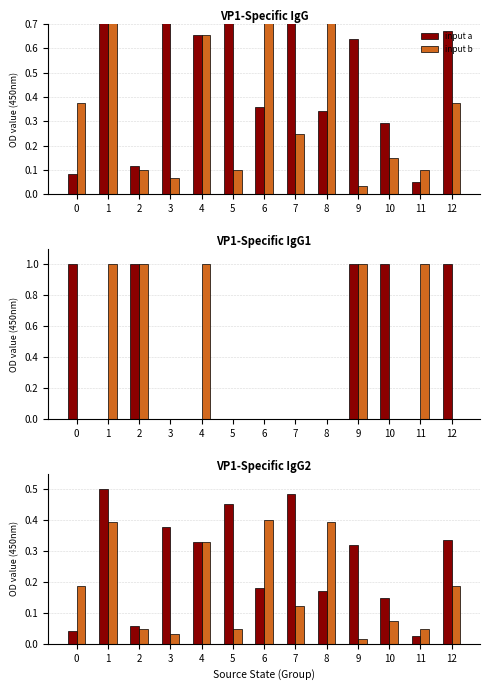

Is it true that input b equals 0.3 at 12?

False